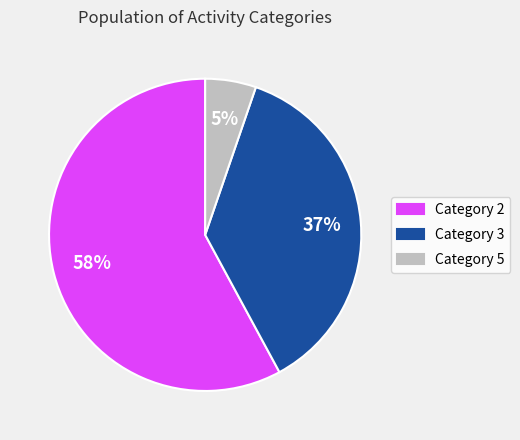

Rank the categories by value from highest to lowest.

Category 2, Category 3, Category 5